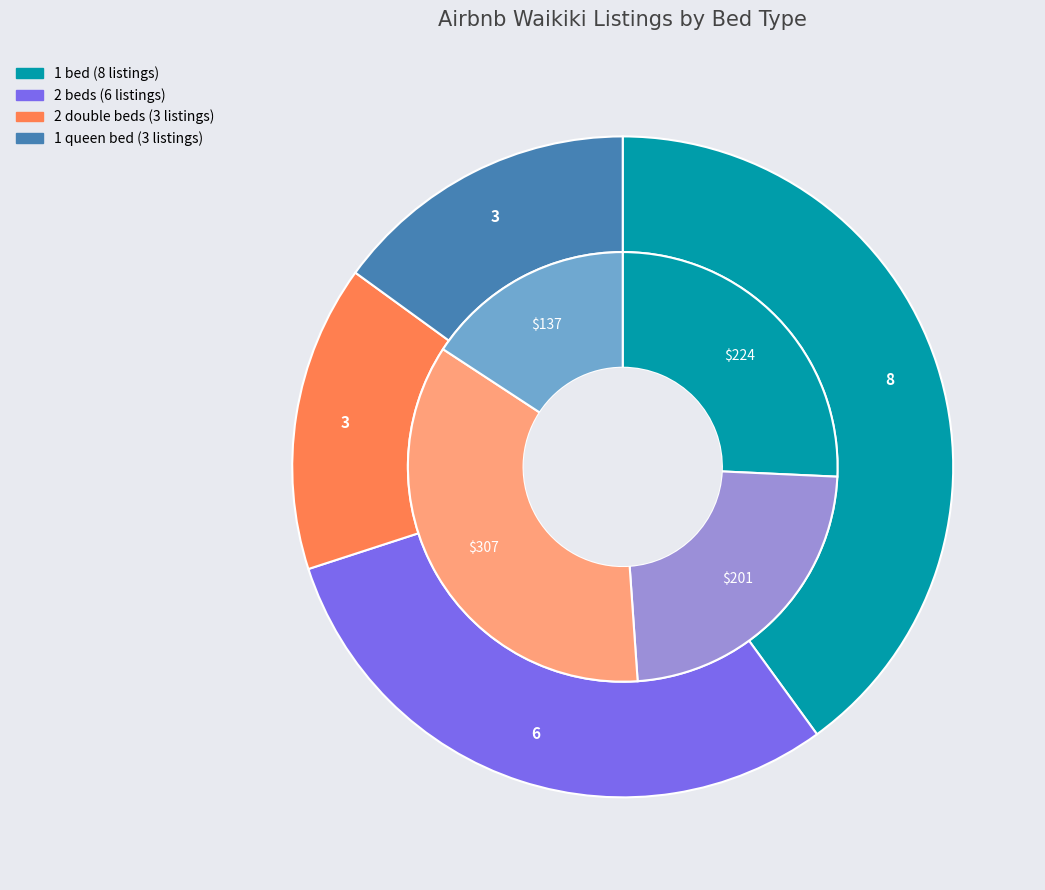

To the nearest percent, what is the difference between the 2 beds and 2 double beds slice percentages?

15%